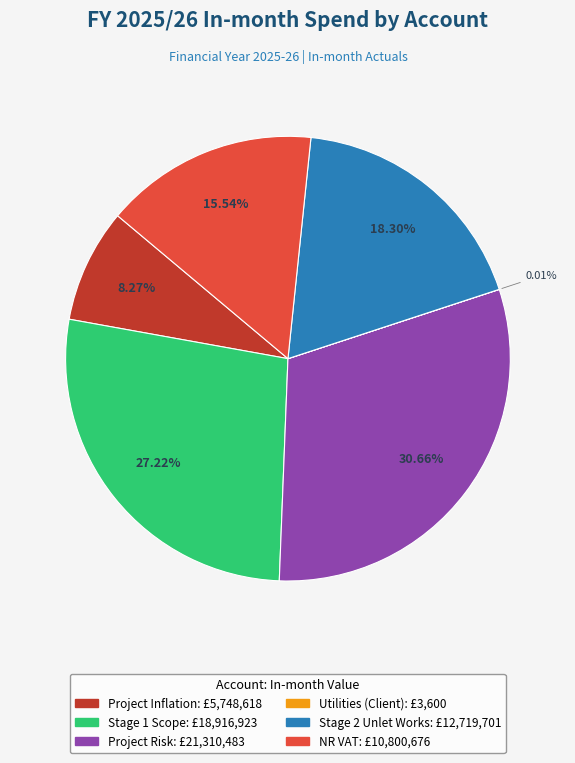

What is the largest slice in the pie chart?

Project Risk